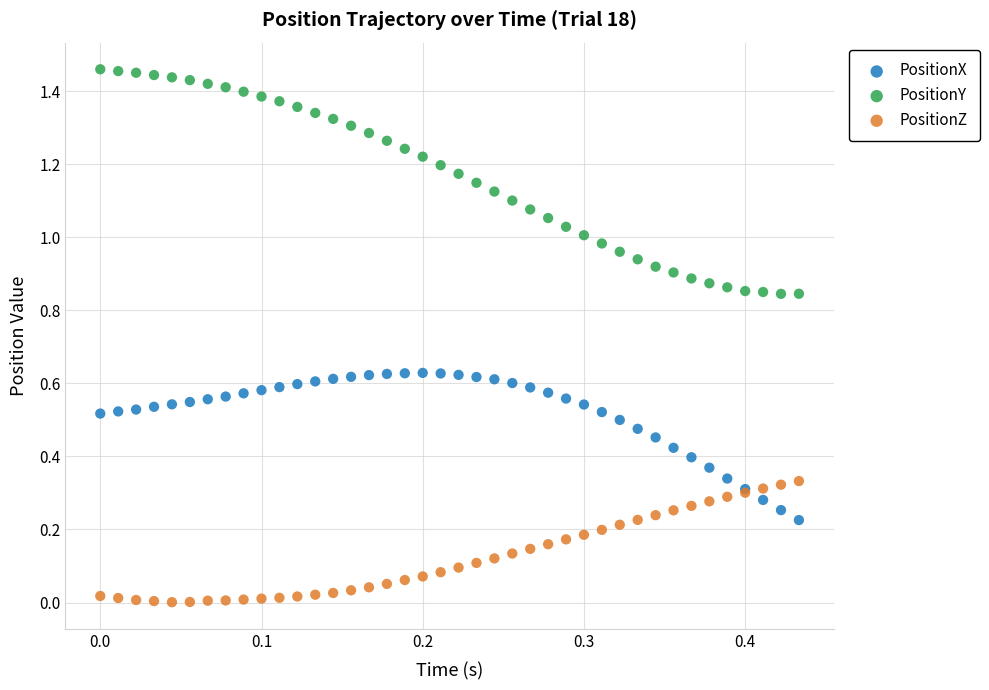

What are all the series names shown in the legend?

PositionX, PositionY, PositionZ